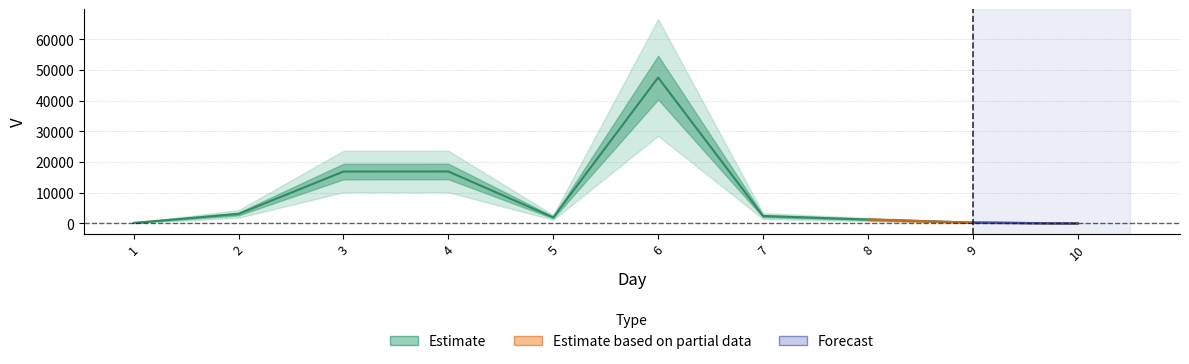

Read the value at 1.

160.9